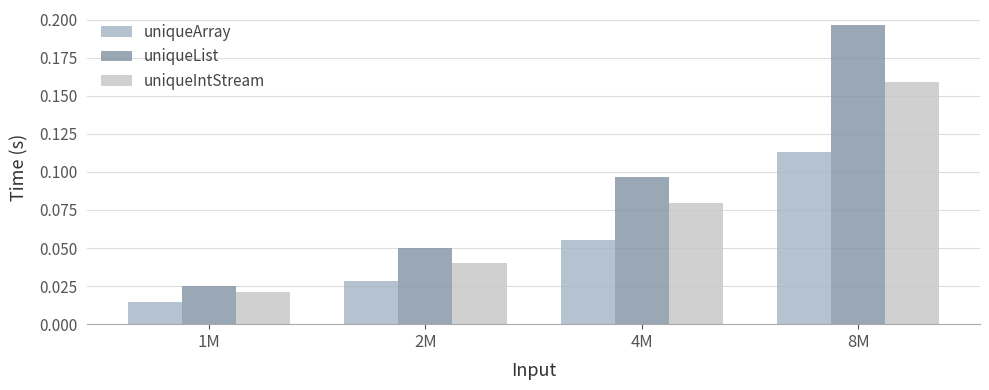

Between 1M and 4M, which series saw the biggest shift?

uniqueList